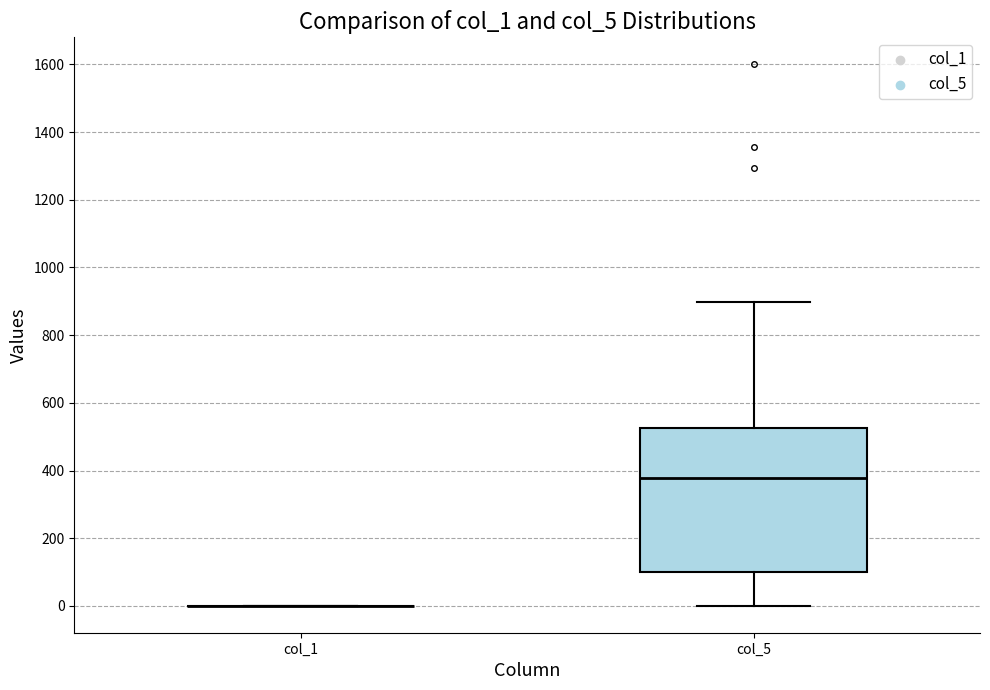

Reading left to right, transcribe this box plot: for each box, give where its median line is, the range the box spans, and where its two whiskers end, as read against the y-axis. The values are not printed on the chart, so give them approximately, as read against the axis.

col_1: box collapsed to a line at 0, whiskers 0 to 0
col_5: median 380, box 100 to 520, whiskers 0 to 900